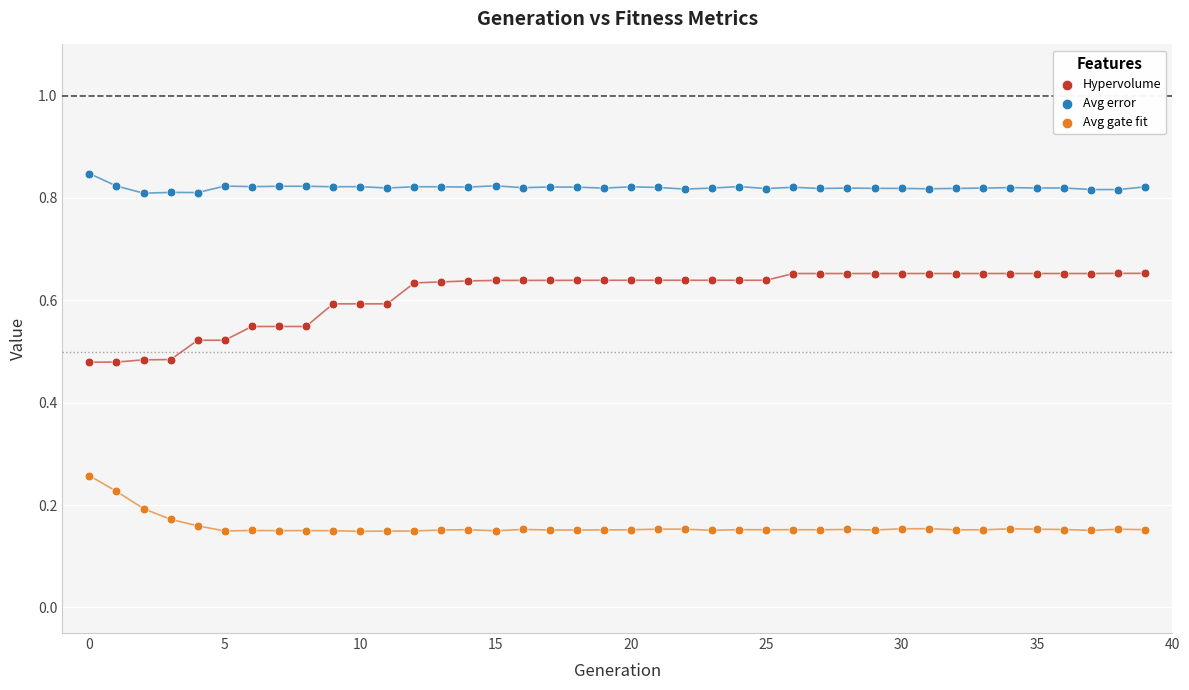

Which series reaches the minimum Y coordinate?

Avg gate fit